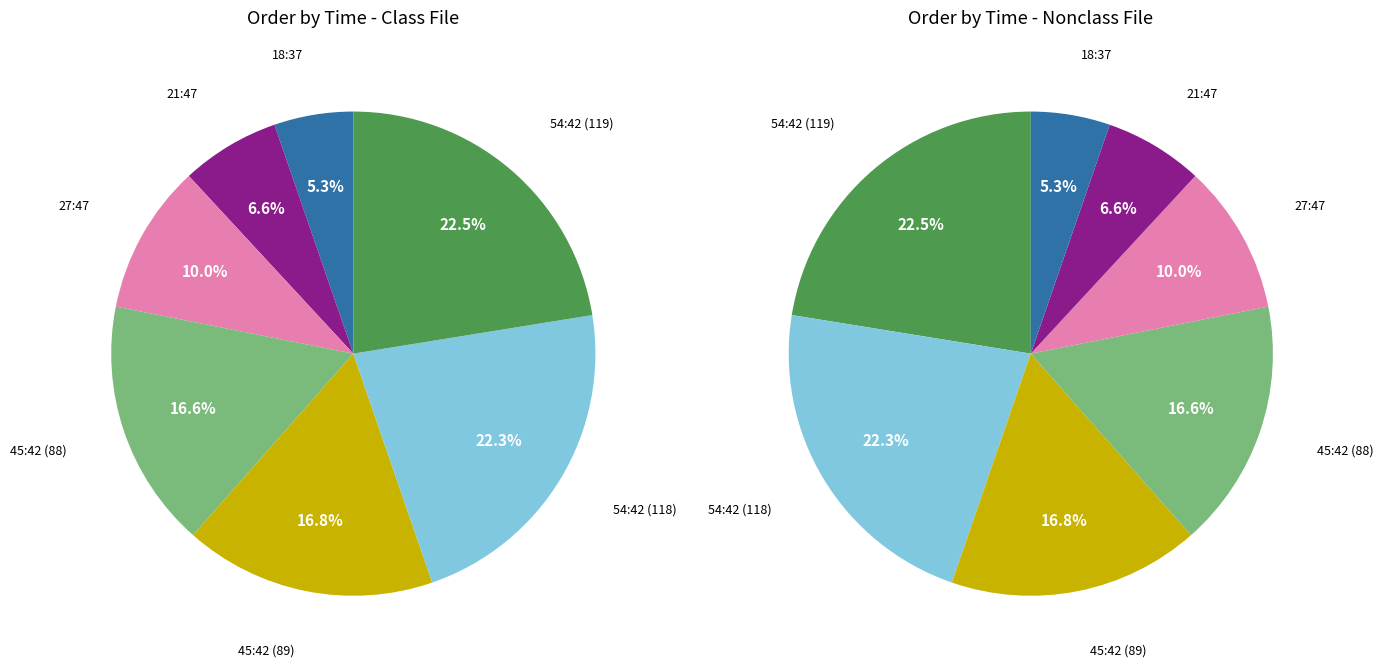

To the nearest percent, what portion does 21:47 represent?

7%